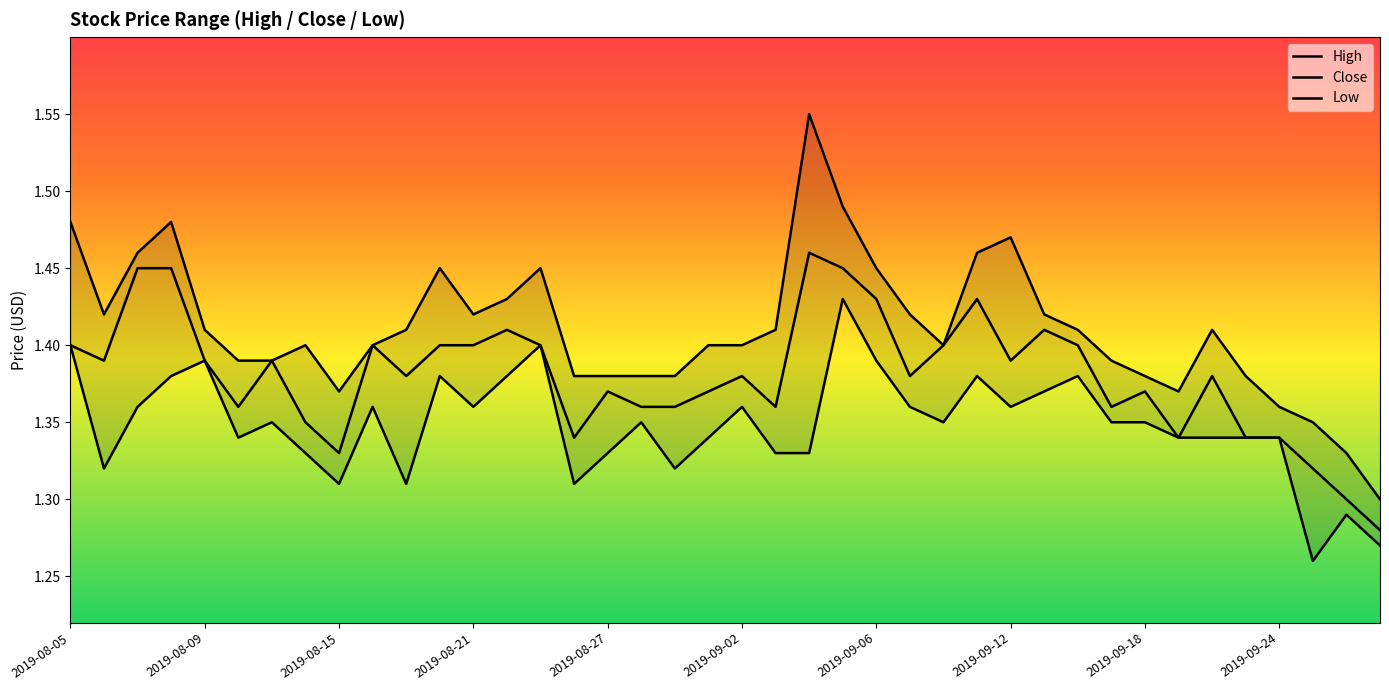

Does the chart display data point markers on the line(s)?

No